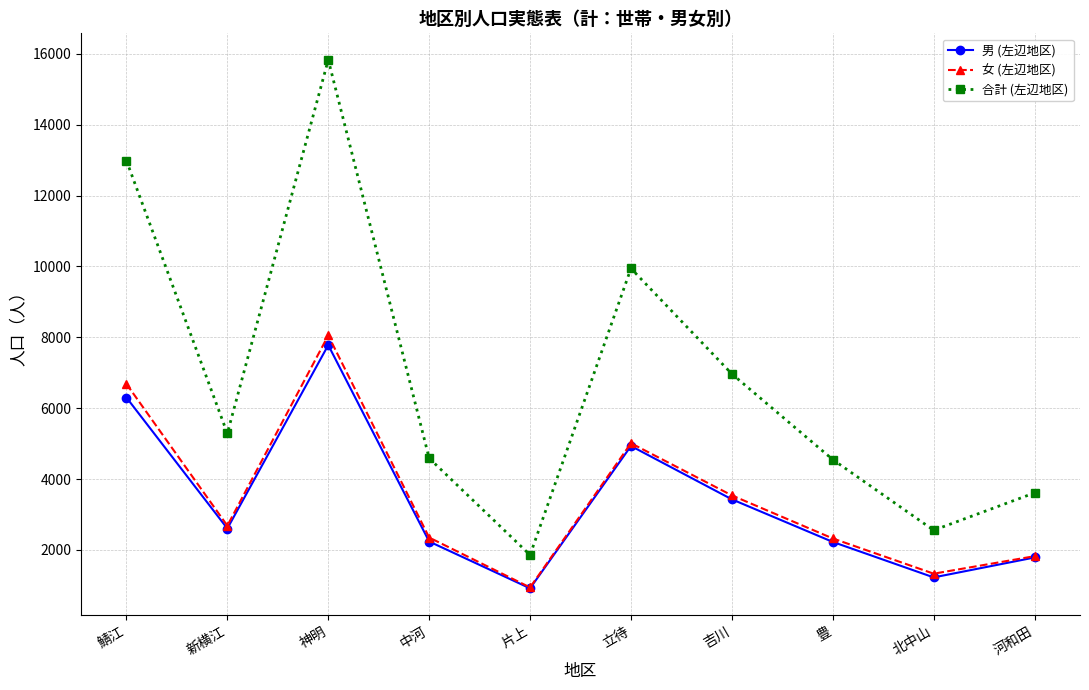

What is the minimum value for 女 (左辺地区)?

942